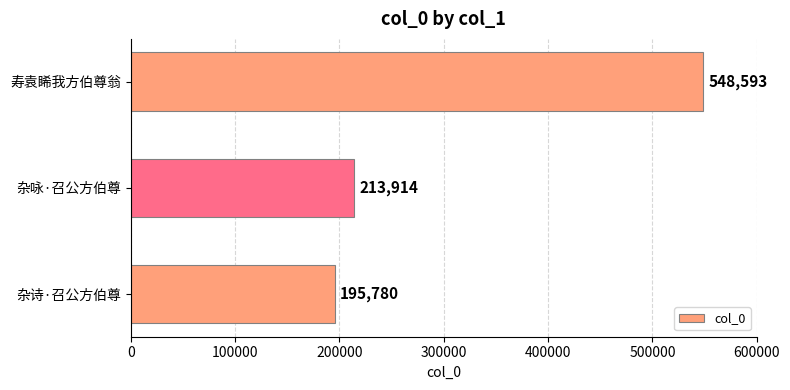

The chart shows a value of 195780 at 杂诗·召公方伯尊. True or false?

True